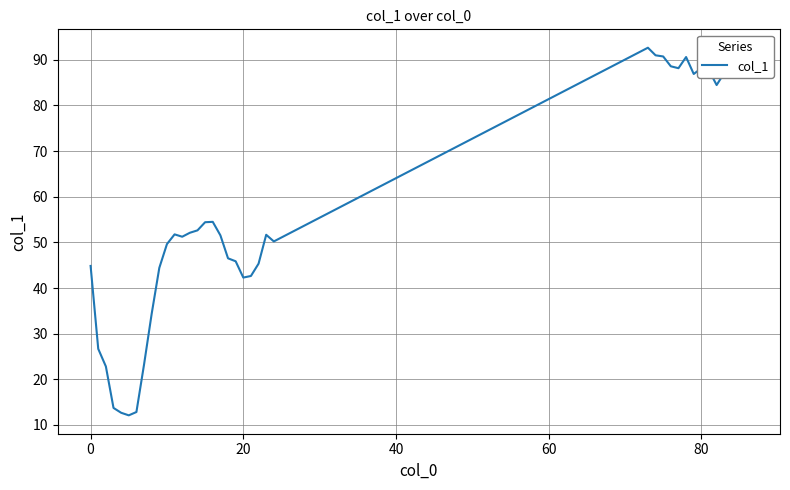

What is the greatest value displayed?

92.7